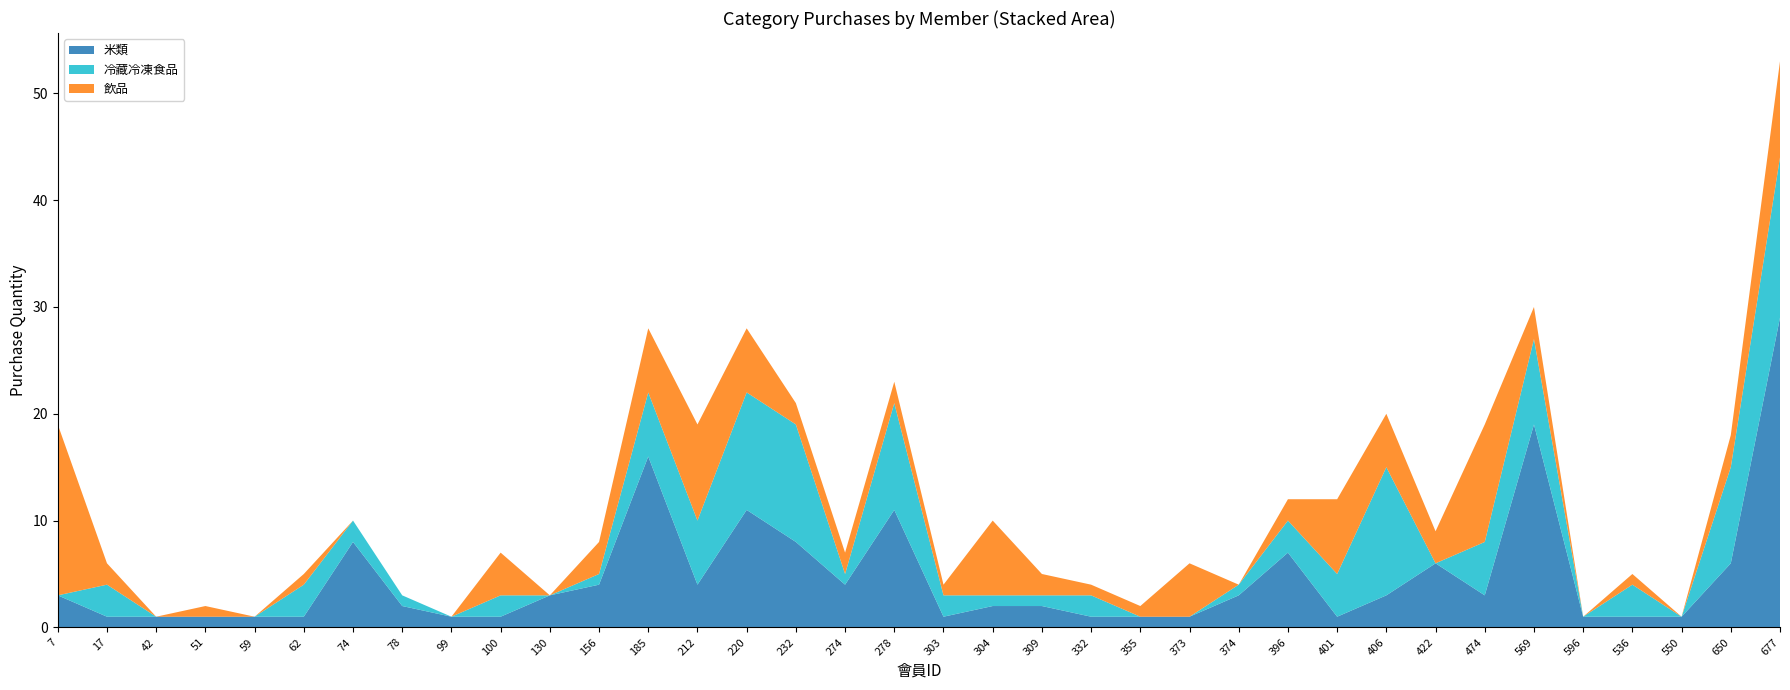

Reading right to left, extract all data points from this chart.

米類: 29	6	1	1	1	19	3	6	3	1	7	3	1	1	1	2	2	1	11	4	8	11	4	16	4	3	1	1	2	8	1	1	1	1	1	3
冷藏冷凍食品: 15	9	0	3	0	8	5	0	12	4	3	1	0	0	2	1	1	2	10	1	11	11	6	6	1	0	2	0	1	2	3	0	0	0	3	0
飲品: 9	3	0	1	0	3	11	3	5	7	2	0	5	1	1	2	7	1	2	2	2	6	9	6	3	0	4	0	0	0	1	0	1	0	2	16